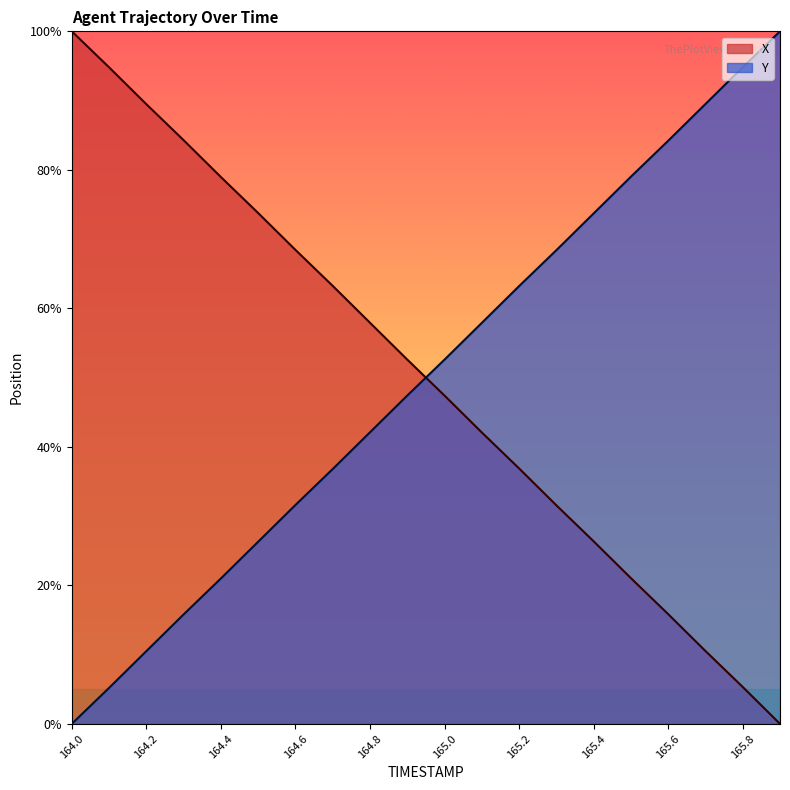

How many values in the X series exceed 0?

19